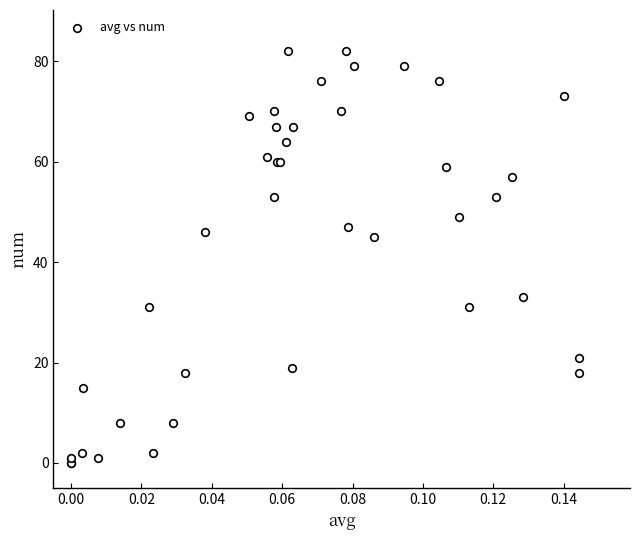

What Y value in the scatter plot is closest to 41?

45